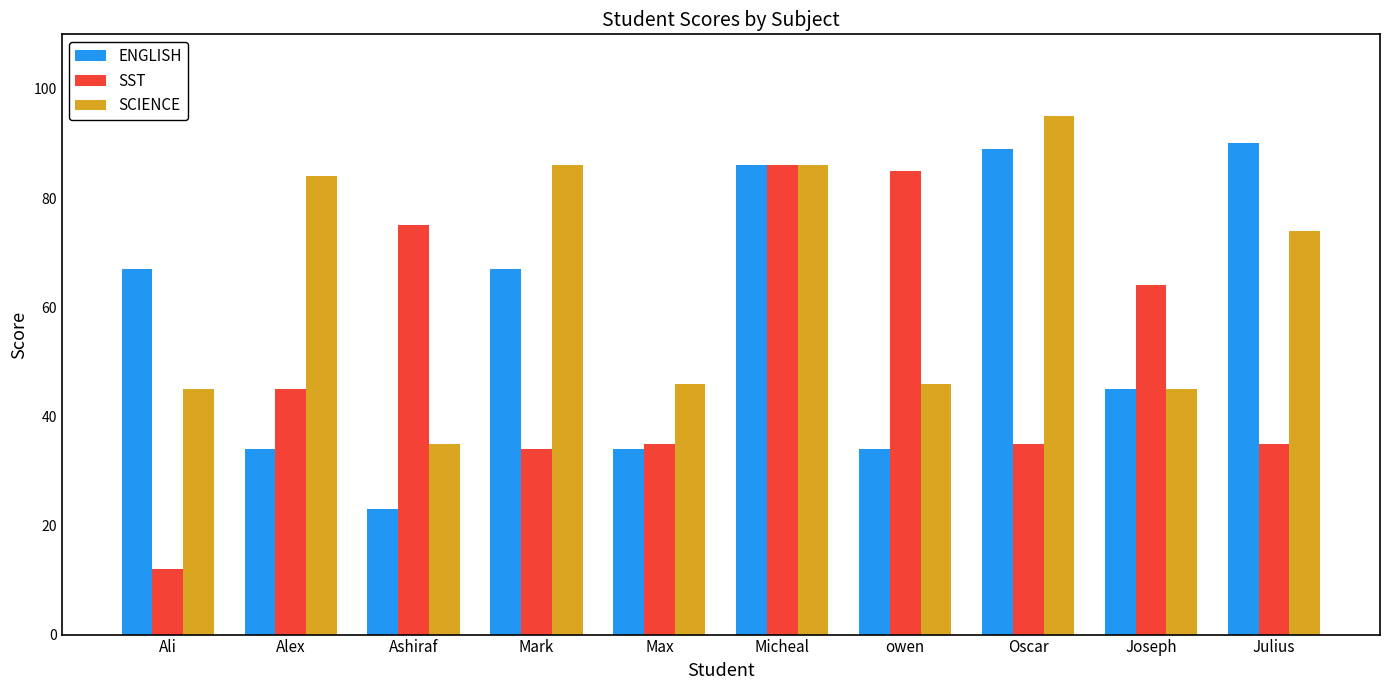

Which series has the largest total across all categories?

SCIENCE